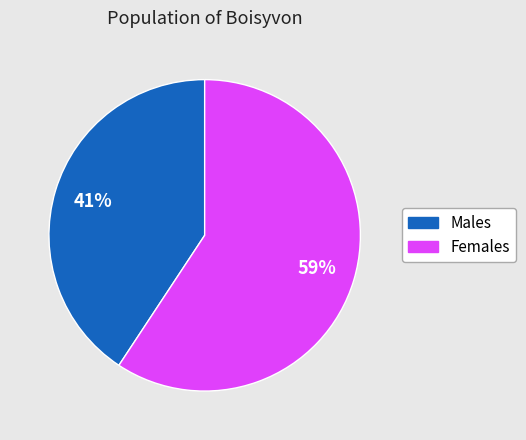

Count the number of slices in the pie.

2